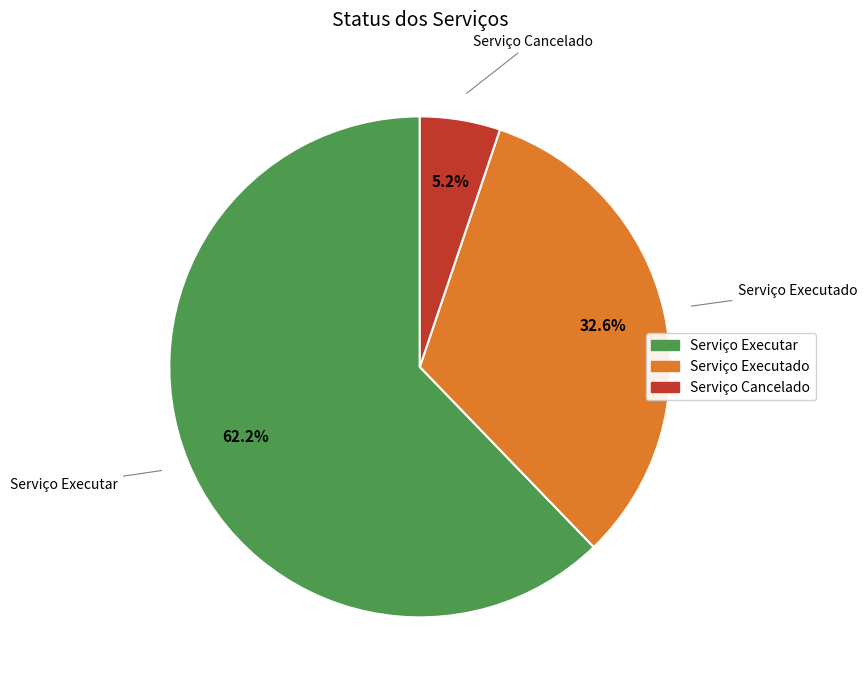

To the nearest percent, what portion does Serviço Executar represent?

62%